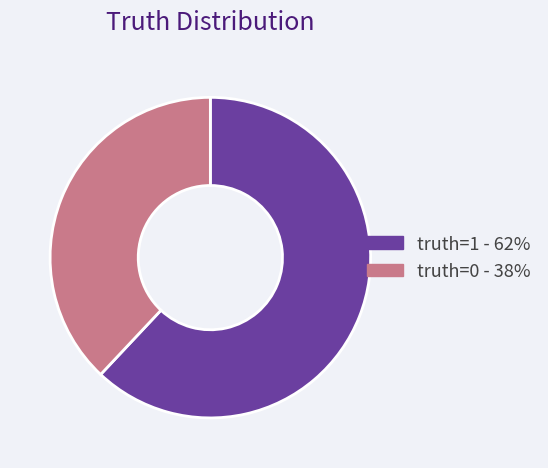

Is it true that truth=1 is 62% of the pie?

True